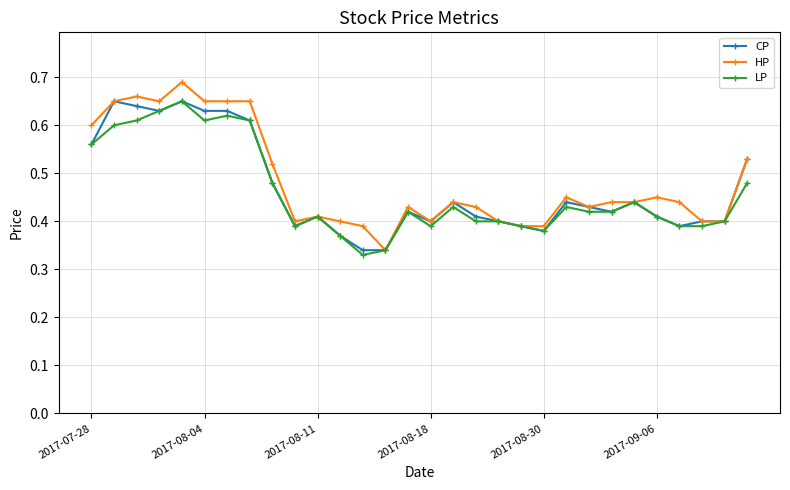

True or false: CP has more than 0 points higher than both neighbors.

True